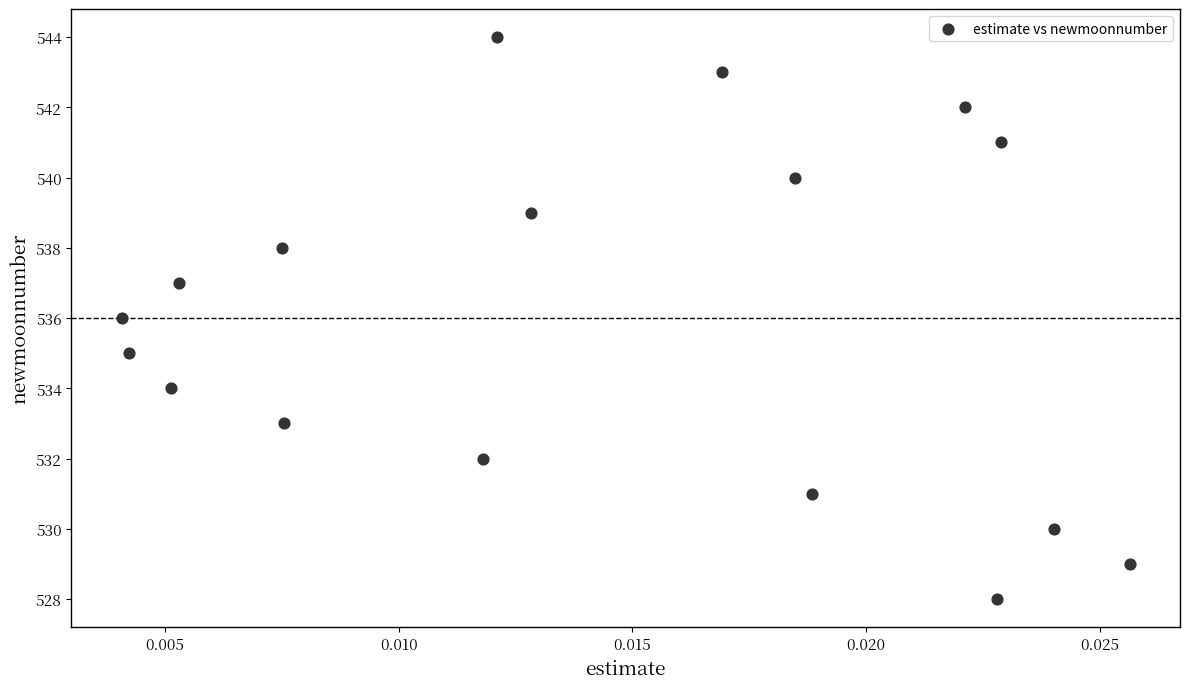

What is the range of Y values (max minus min)?

16